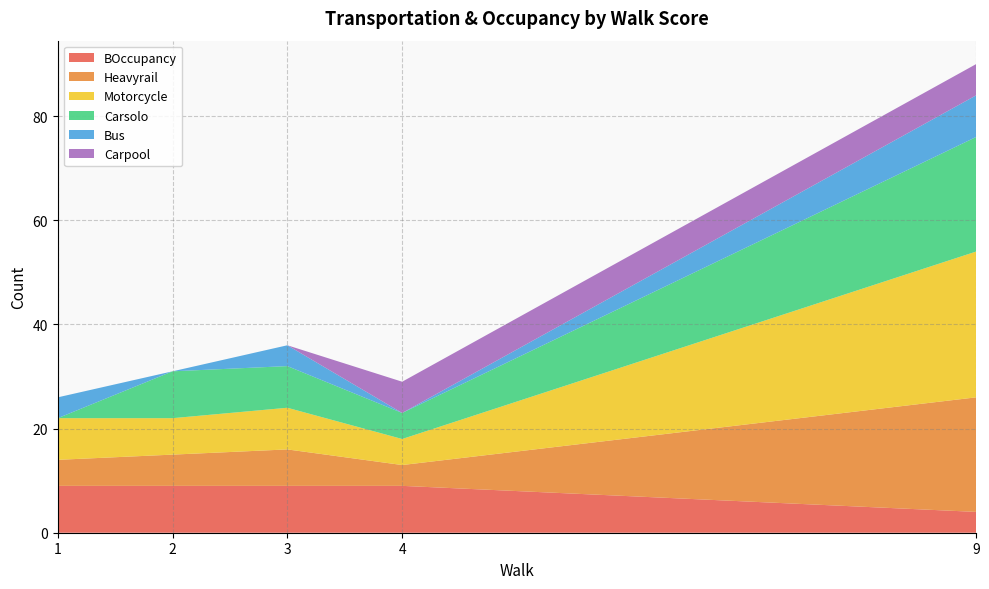

Reading right to left, extract all data points from this chart.

BOccupancy: 4	9	9	9	9
Heavyrail: 22	4	7	6	5
Motorcycle: 28	5	8	7	8
Carsolo: 22	5	8	9	0
Bus: 8	0	4	0	4
Carpool: 6	6	0	0	0